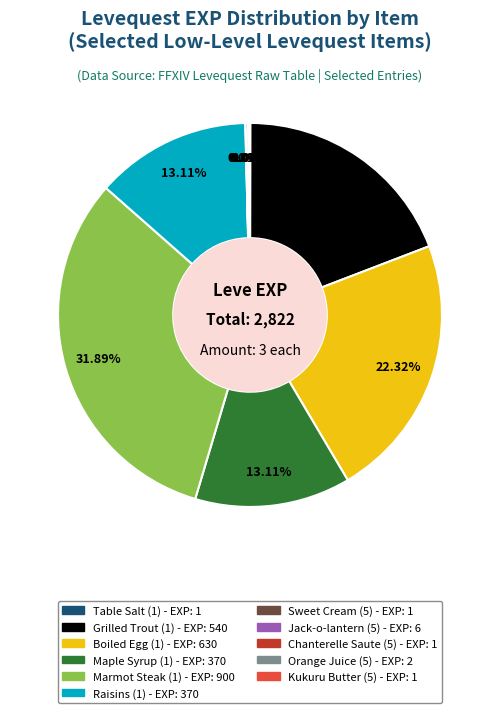

Does Maple Syrup (1) represent more than half of the total?

No